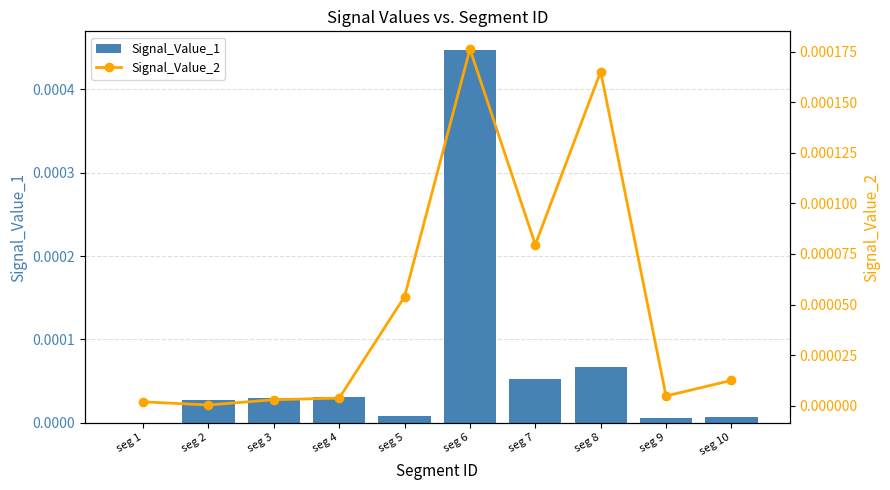

List the series in order of their overall mean, lowest first.

Signal_Value_2, Signal_Value_1